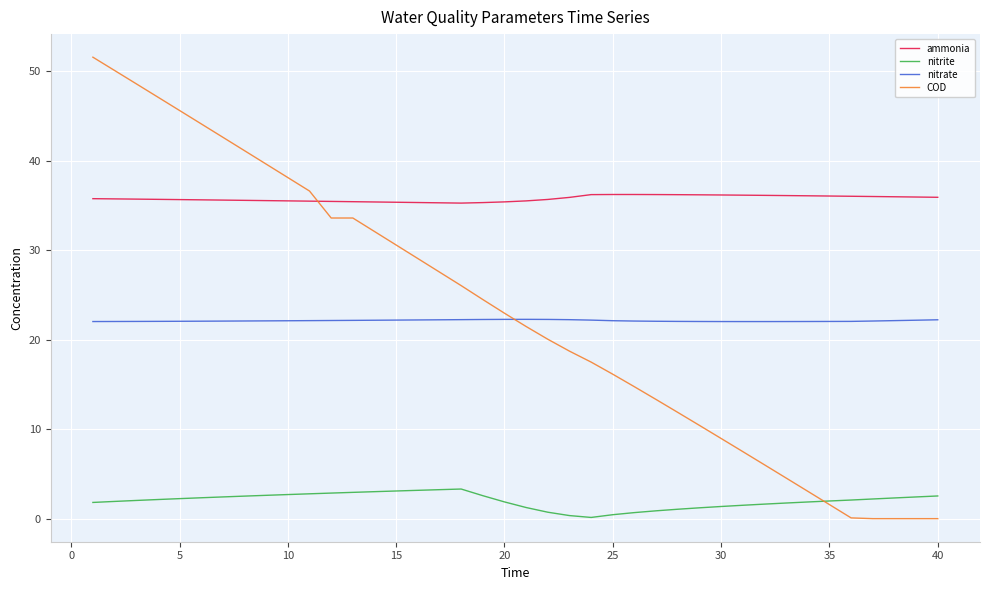

What is the lowest value of the ammonia series?

35.3